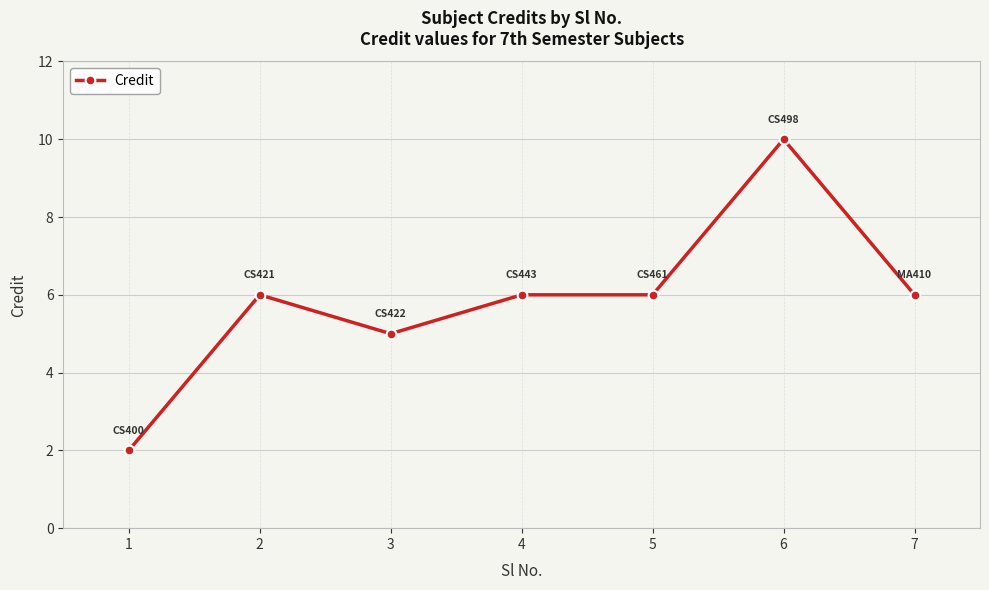

Reading left to right, what are all the values shown in this chart?

2	6	5	6	6	10	6